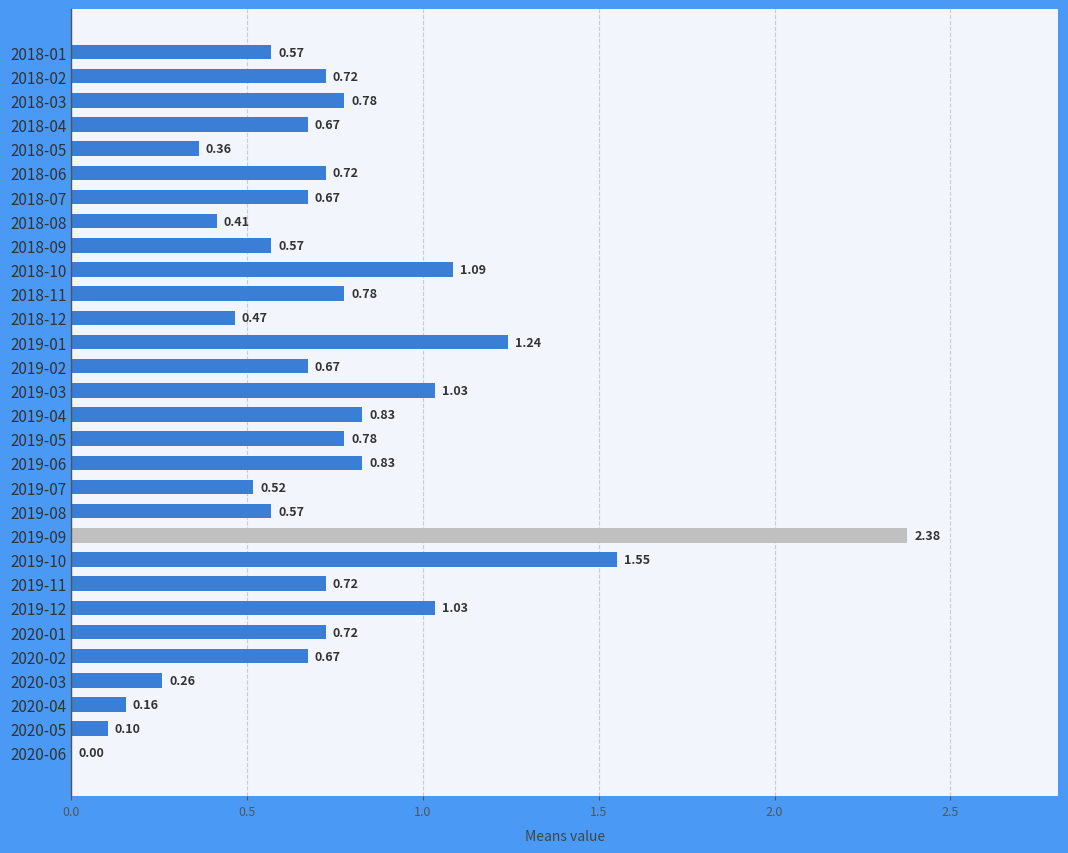

How many data points are above 0?

29